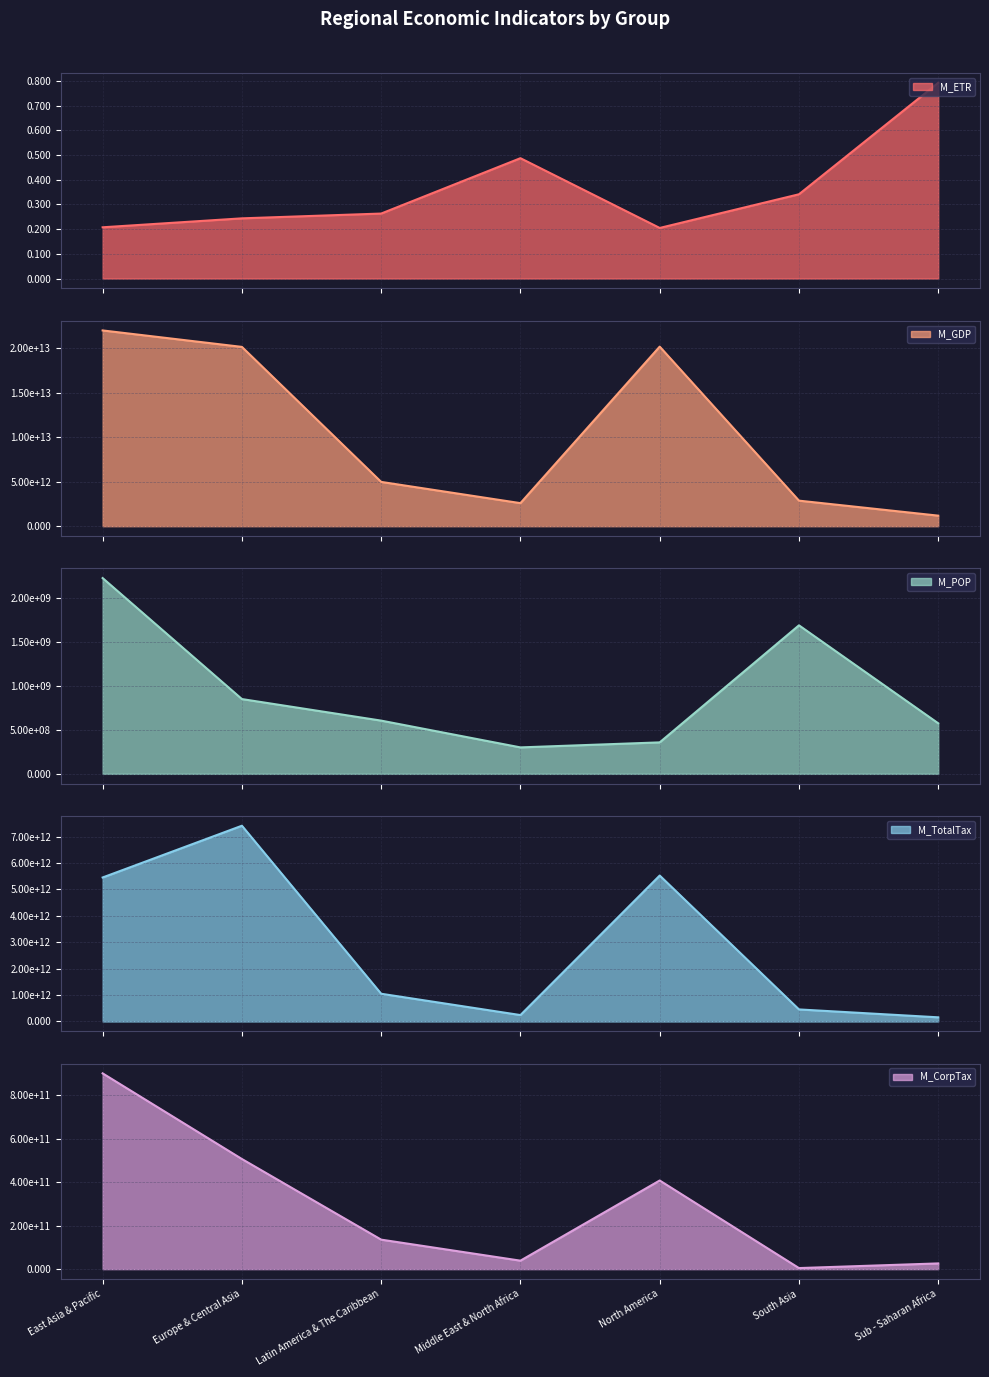

True or false: M_POP has more than 2 interior local peaks.

False